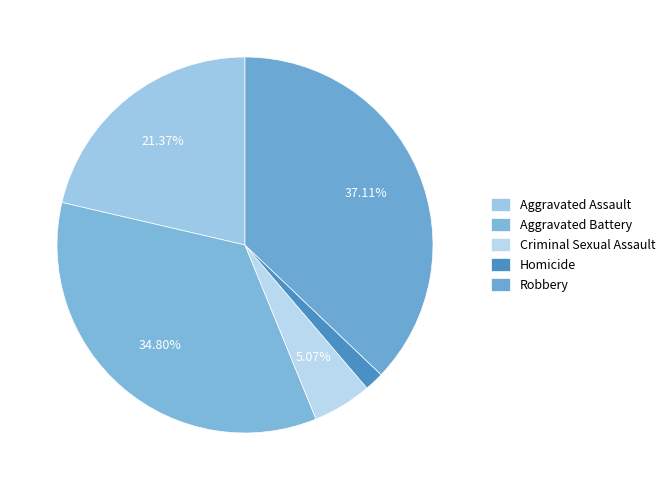

To the nearest percent, what percentage of the pie is Robbery?

37%